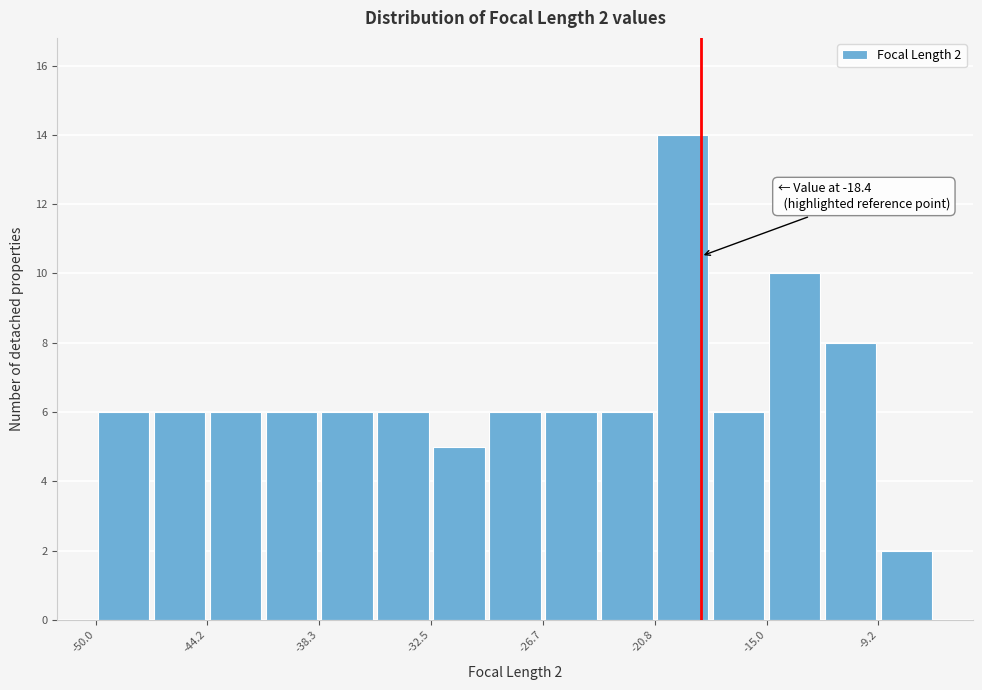

Around what value on the x-axis is the tallest bar? Give the approximate position of its centre, as read against the axis.

-19